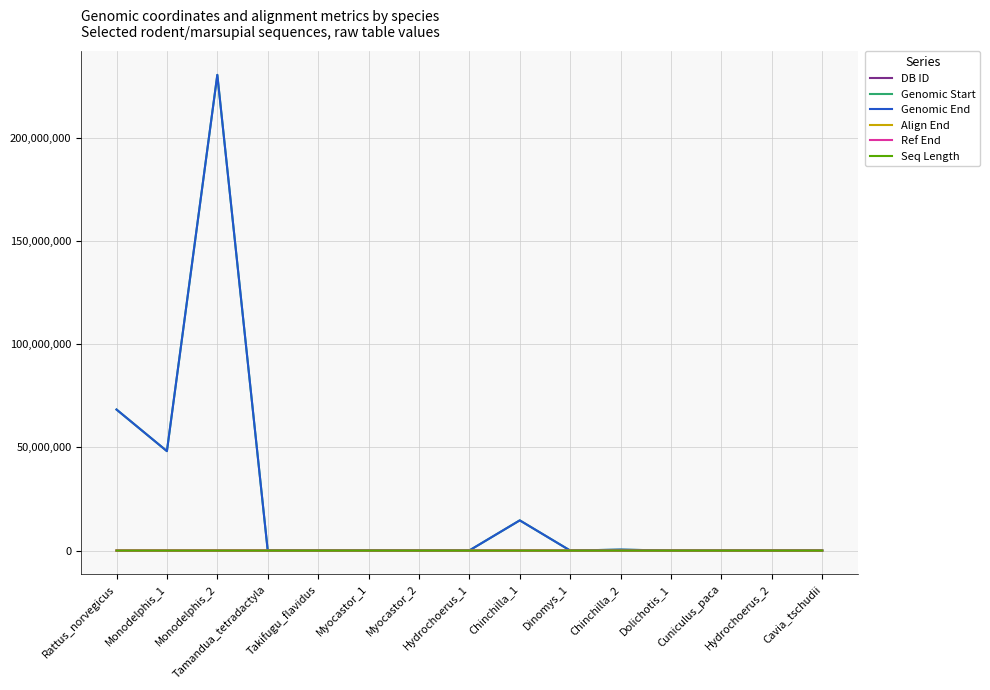

What is the maximum value for DB ID?

28014